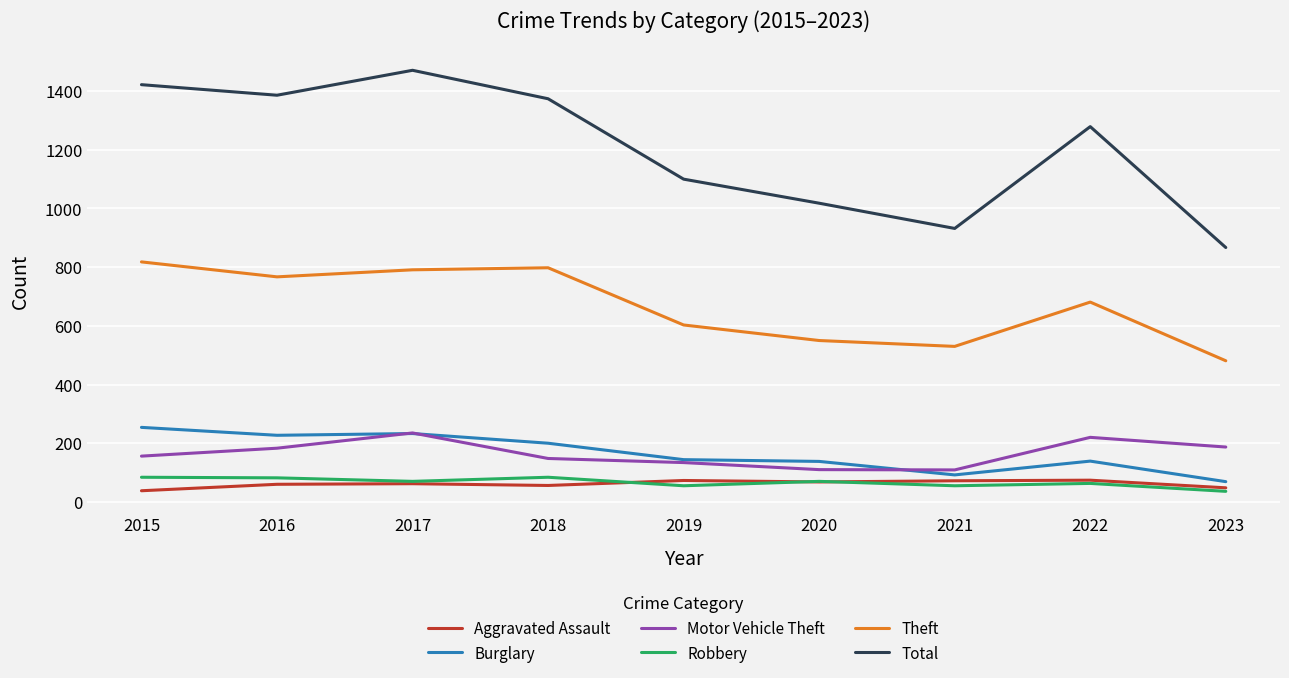

Which series has the largest range (max minus min)?

Total